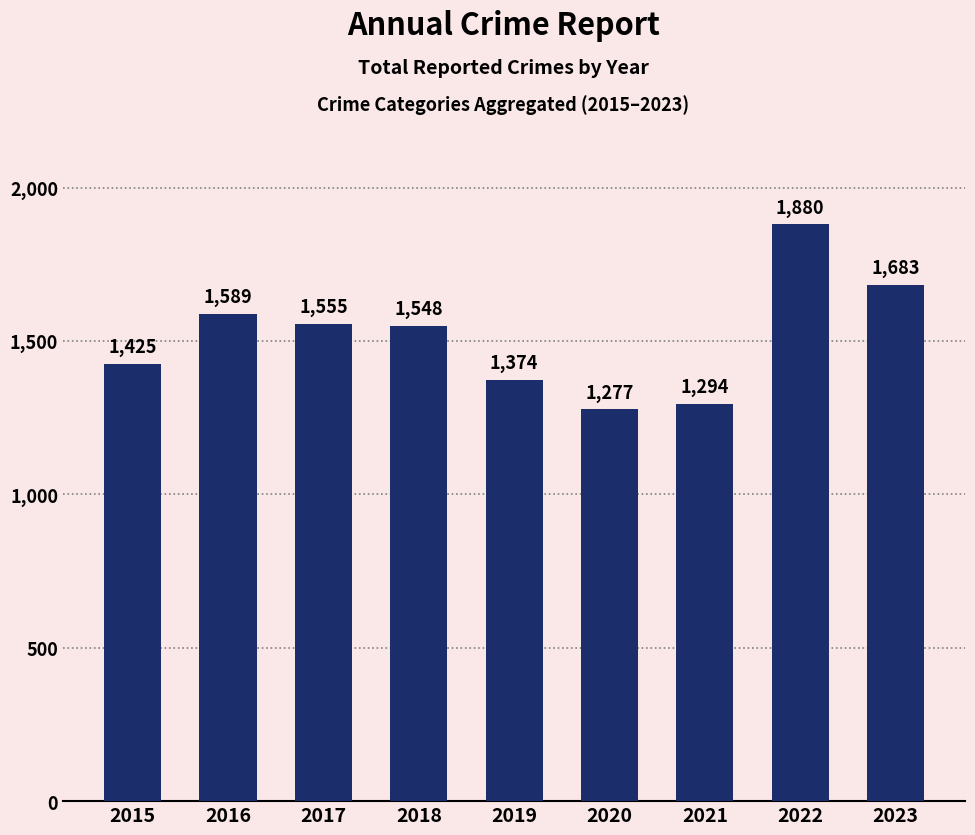

What is the ratio of the value at 2018 to the value at 2016?

1.0